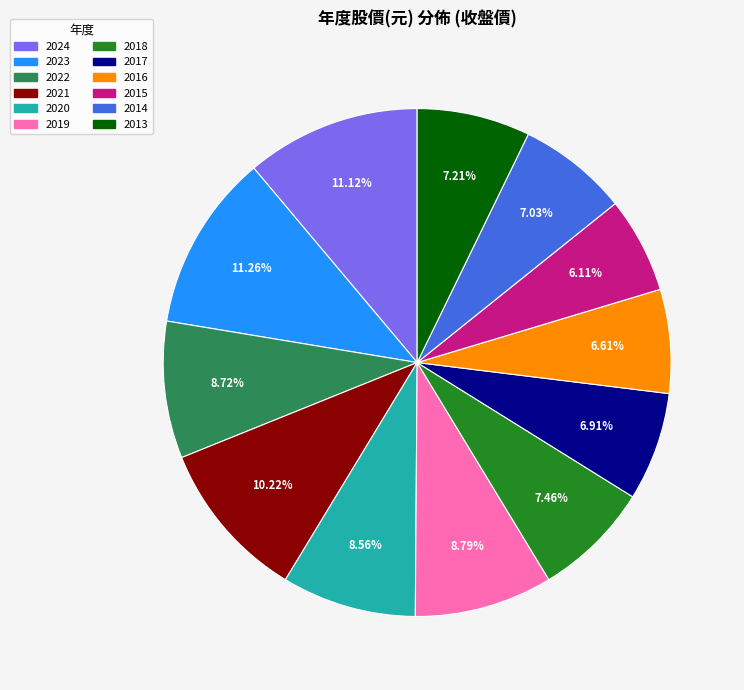

Is there a majority slice in this chart?

No